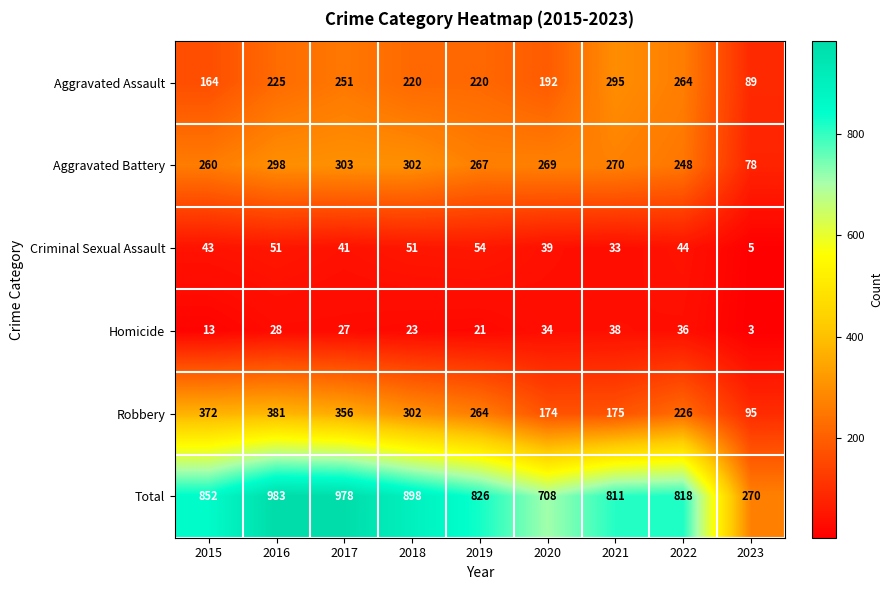

List the labels in order of Total value, smallest first.

2023, 2020, 2021, 2022, 2019, 2015, 2018, 2017, 2016